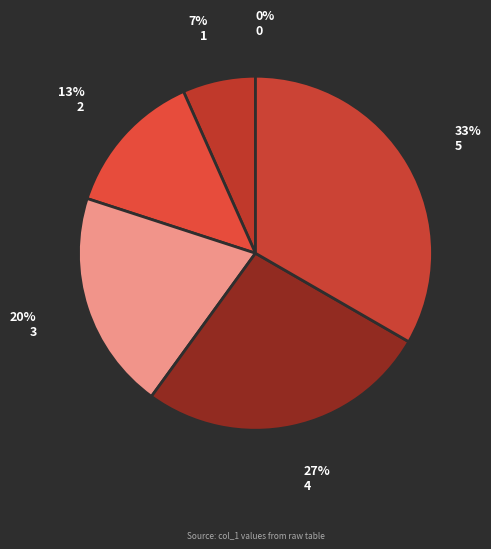

Which slice is the largest?

5